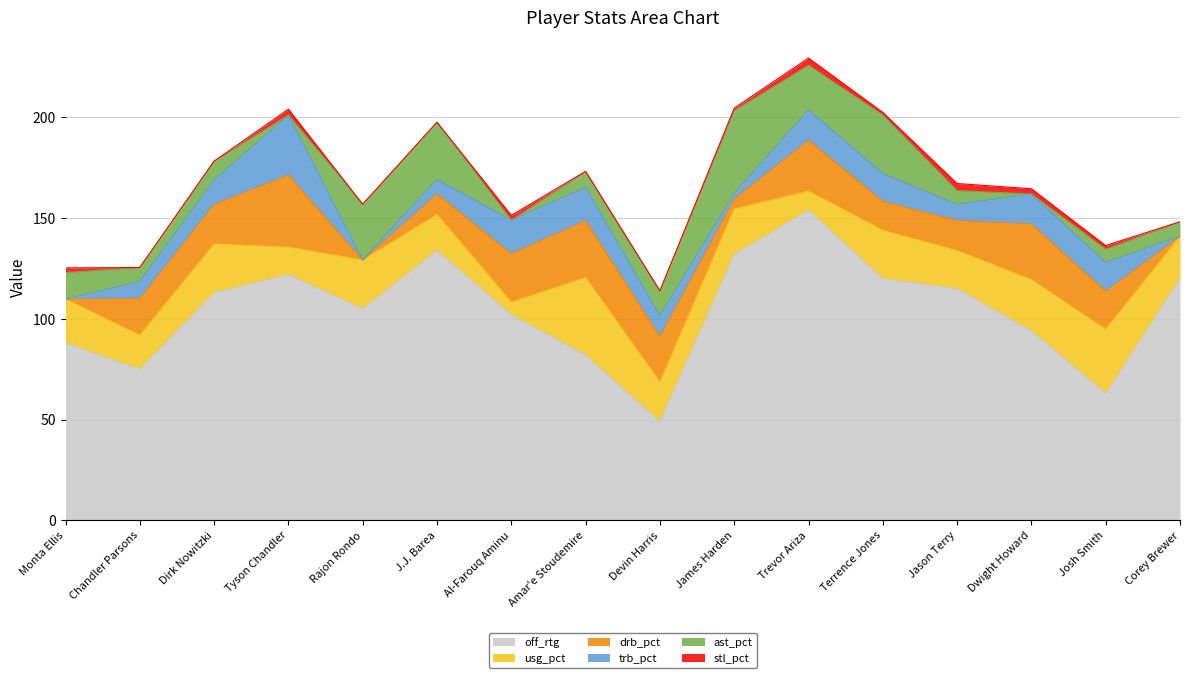

Which series has the largest total across all categories?

off_rtg